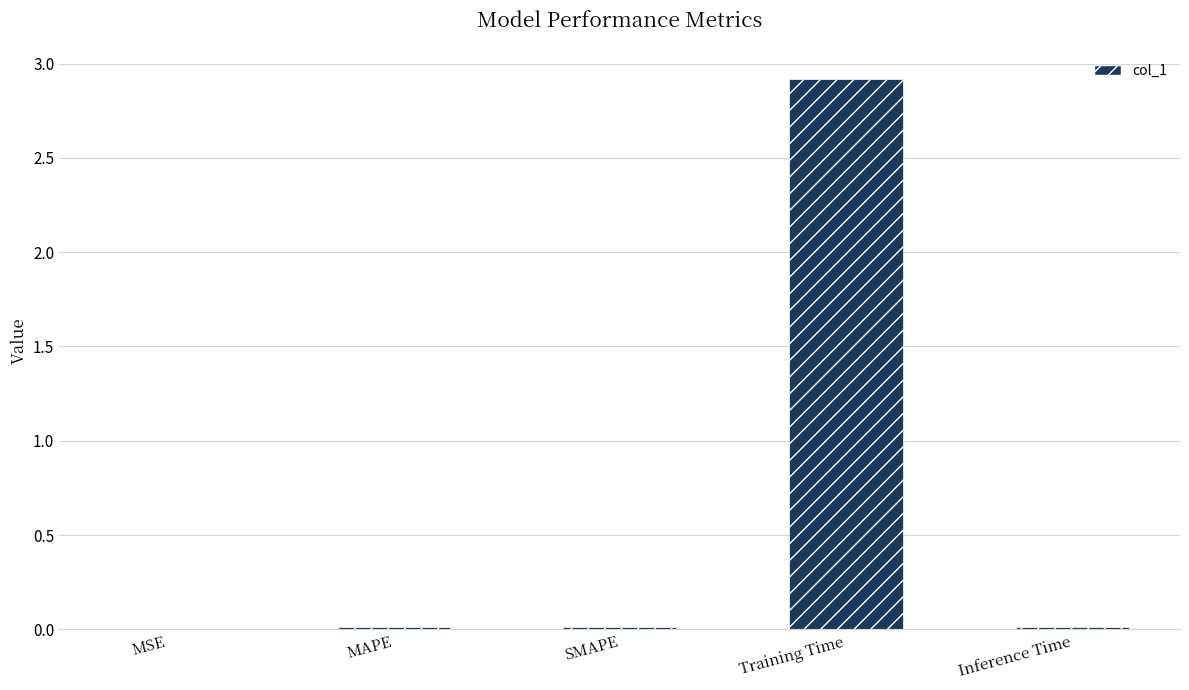

What is the sum of all values?

3.0